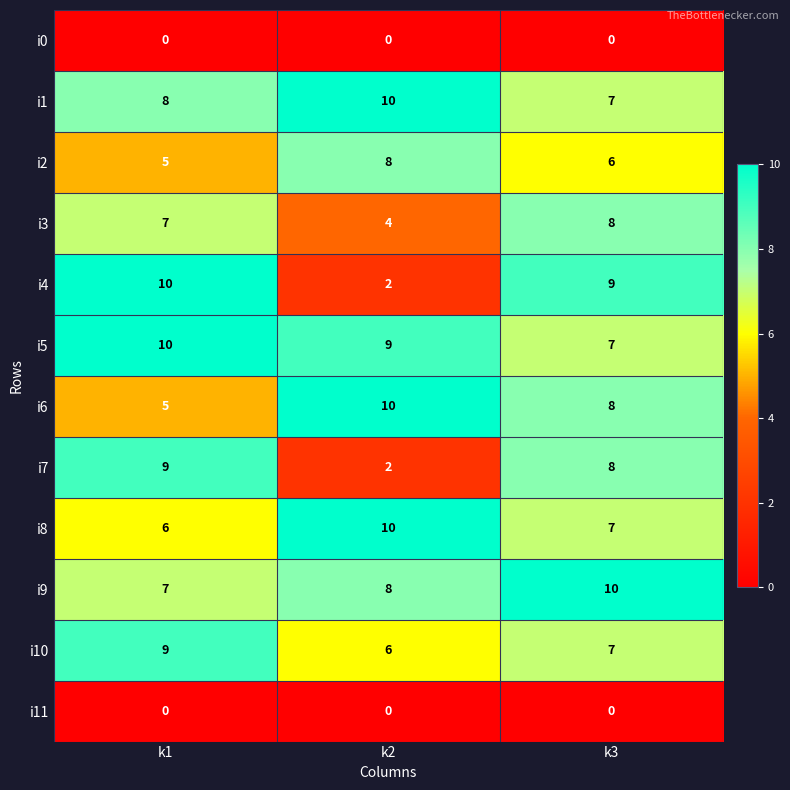

What is the sum of all i3 values?

19